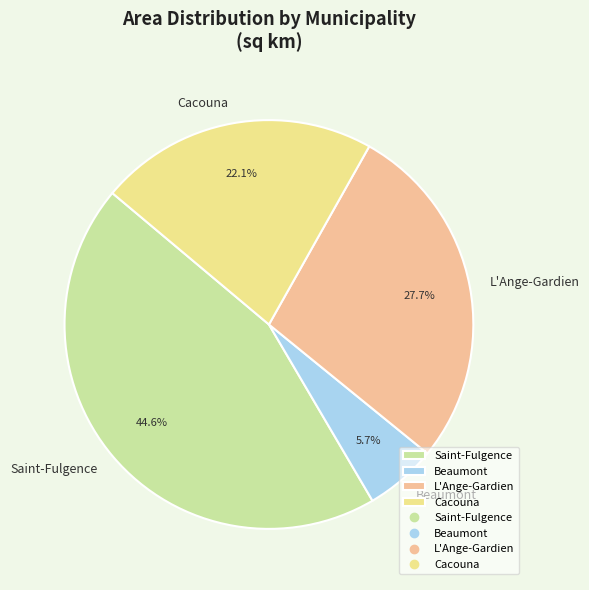

Is it true that L'Ange-Gardien is 34% of the pie?

False